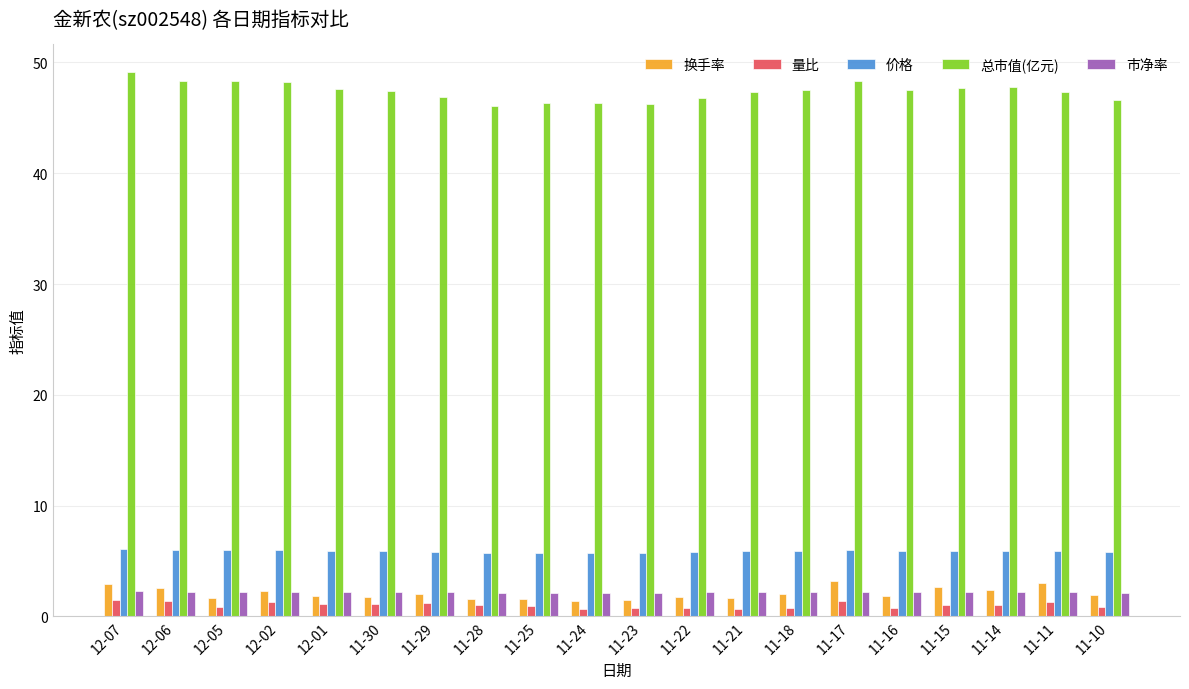

What is the label of the 15th bar from the left?

11-17